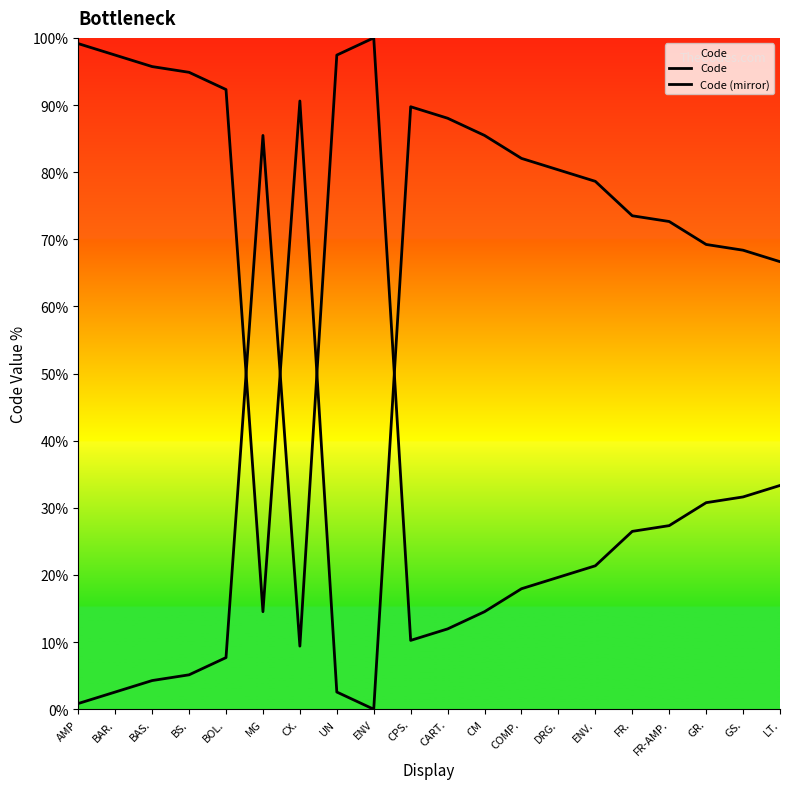

Which category has the lowest value in the Code (mirror) series?

ENV